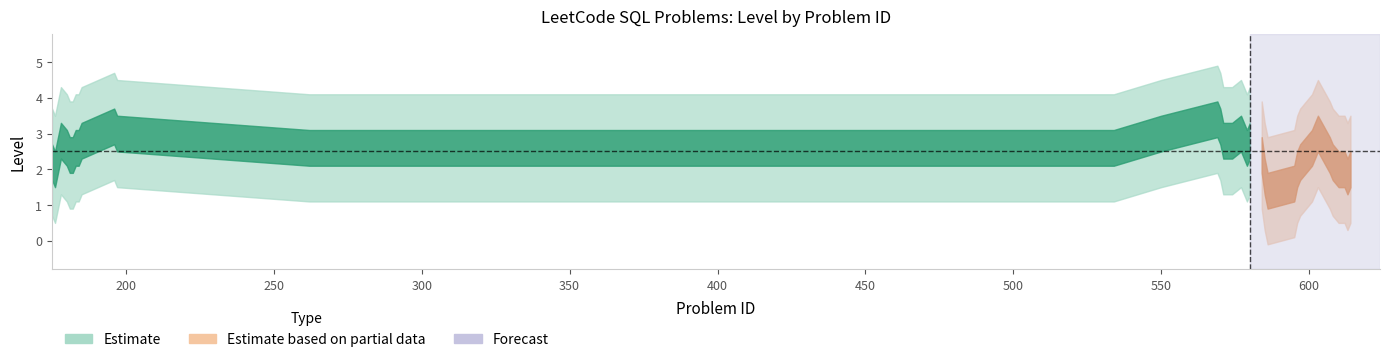

List the labels in order of value, largest first.

185, 262, 569, 571, 578, 579, 601, 176, 177, 180, 181, 196, 197, 534, 550, 570, 580, 602, 603, 608, 178, 182, 183, 184, 512, 574, 585, 586, 597, 607, 612, 613, 614, 175, 511, 577, 584, 595, 596, 610